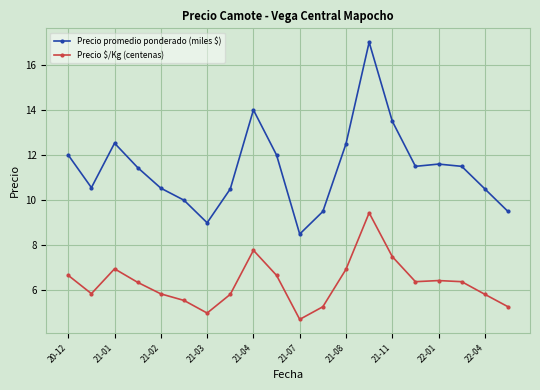

What is the maximum value for Precio promedio ponderado (miles $)?

17.0